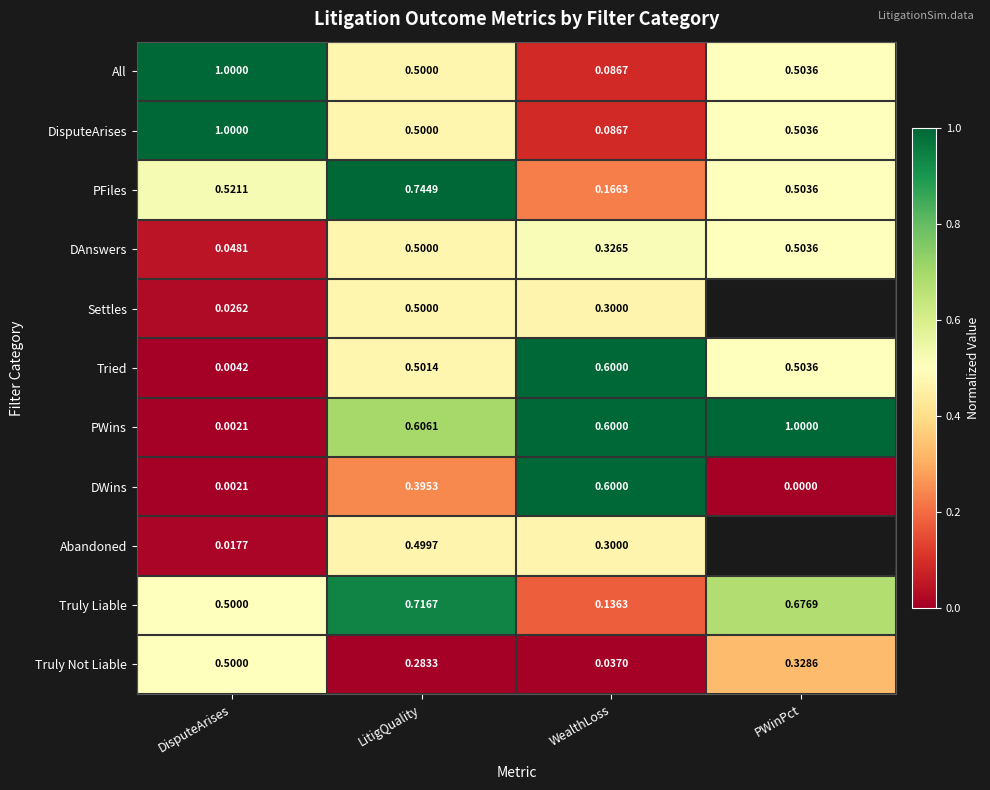

The Tried series shows 0.1 at LitigQuality. True or false?

False